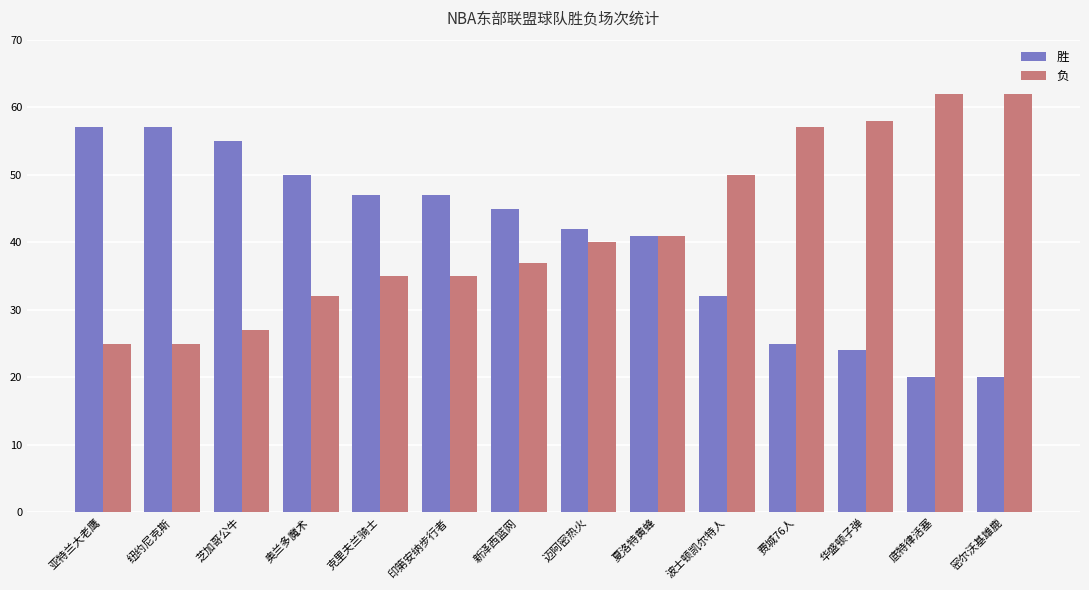

Where does the 胜 series first go above 45?

亚特兰大老鹰